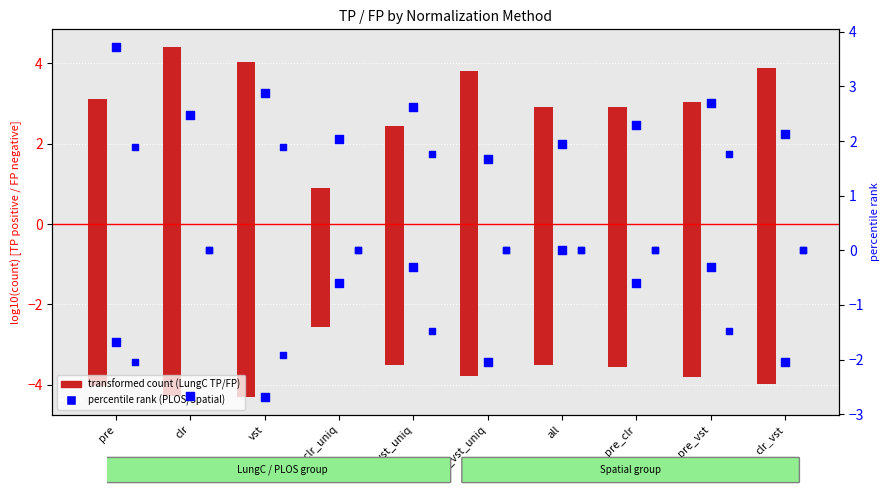

Which series has the largest total across all categories?

LungC TP